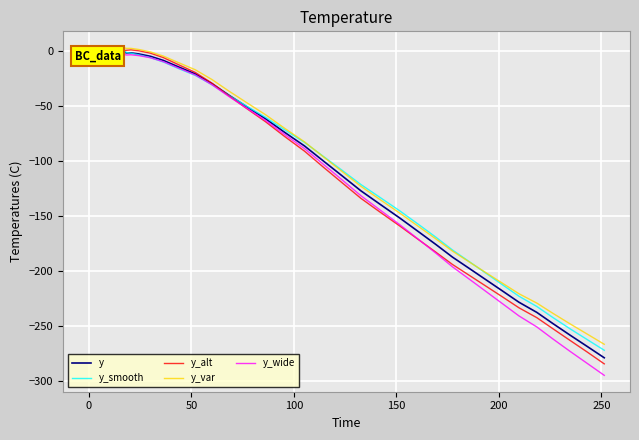

What is the lowest value of the y_var series?

-266.5